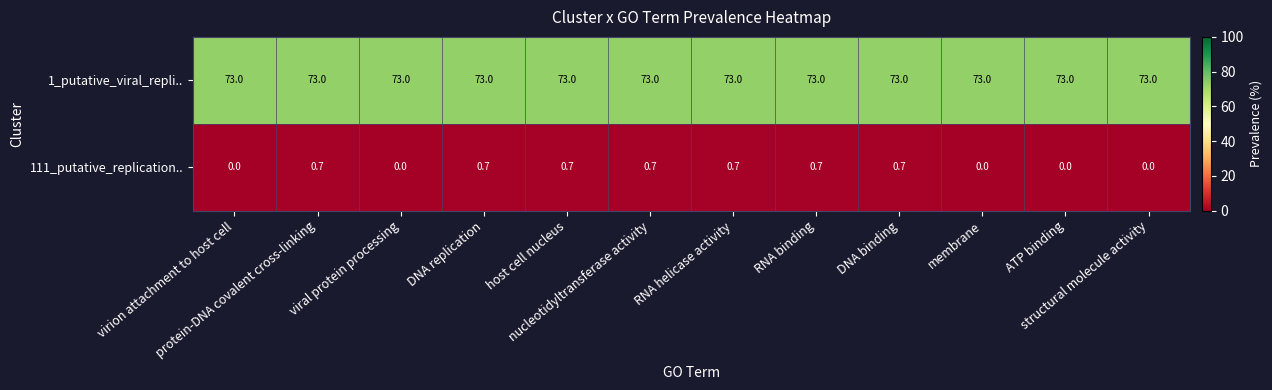

Which series has the largest range (max minus min)?

111_putative_replication..